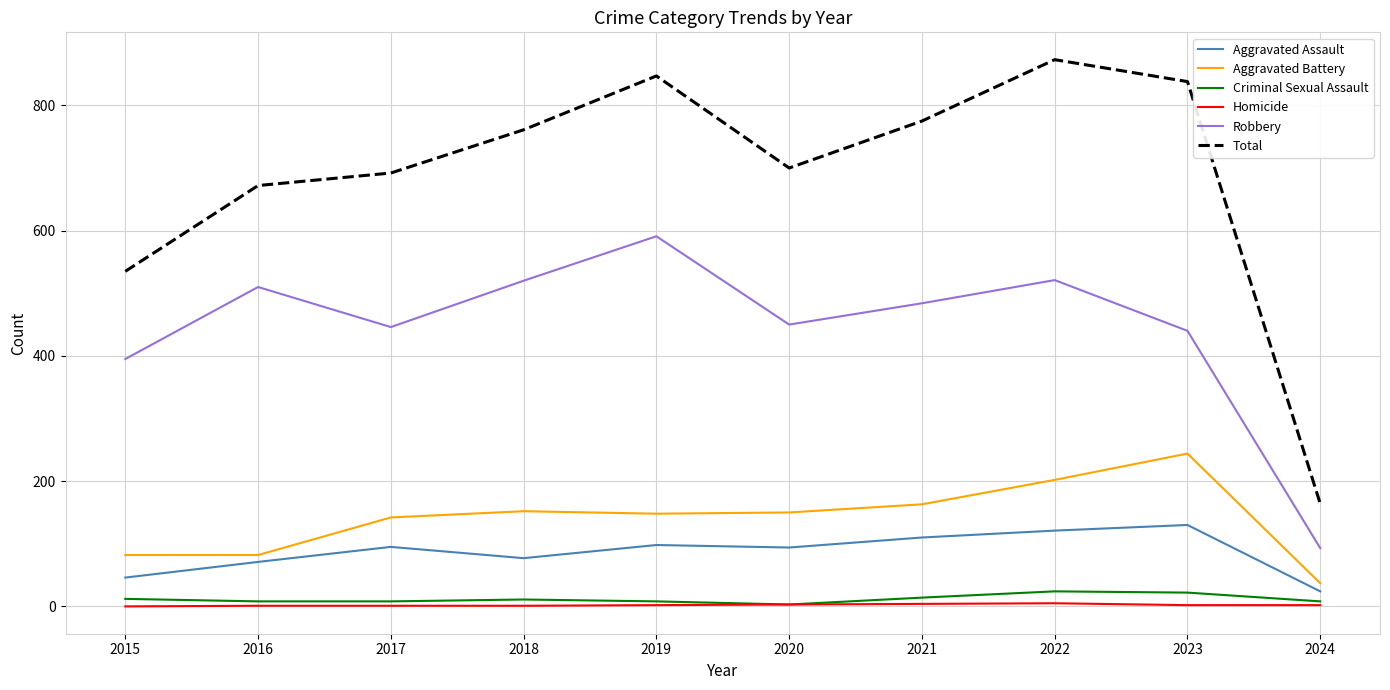

At which label does Aggravated Battery first exceed 150?

2018